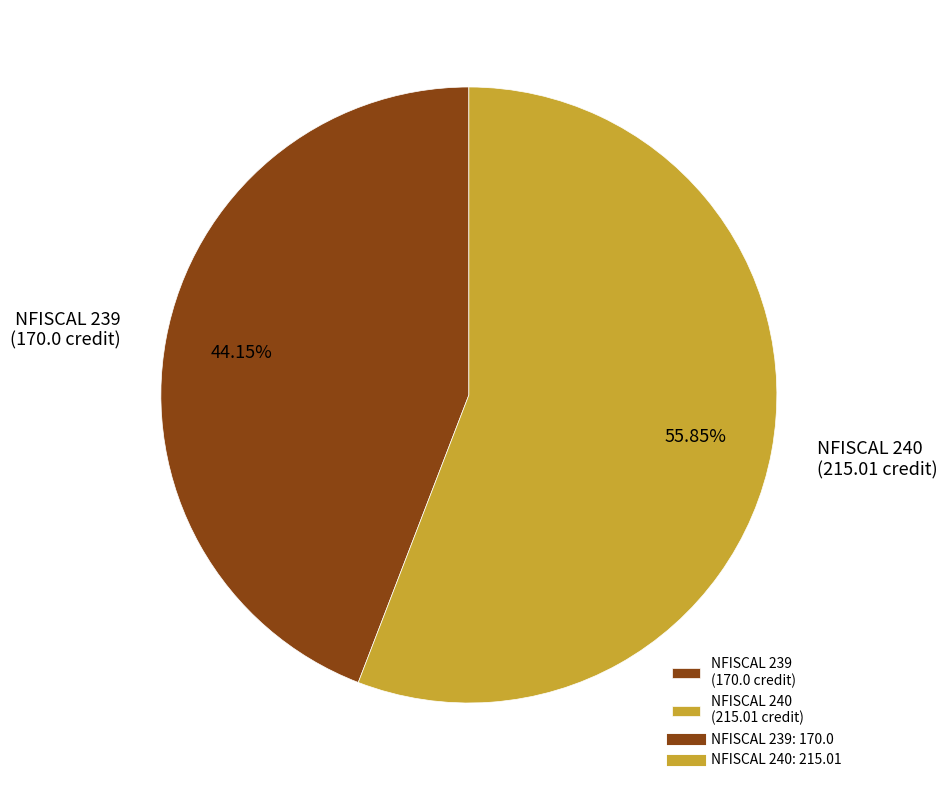

What is the ratio of the value at NFISCAL 240 (215.01 credit) to the value at NFISCAL 239 (170.0 credit)?

1.3